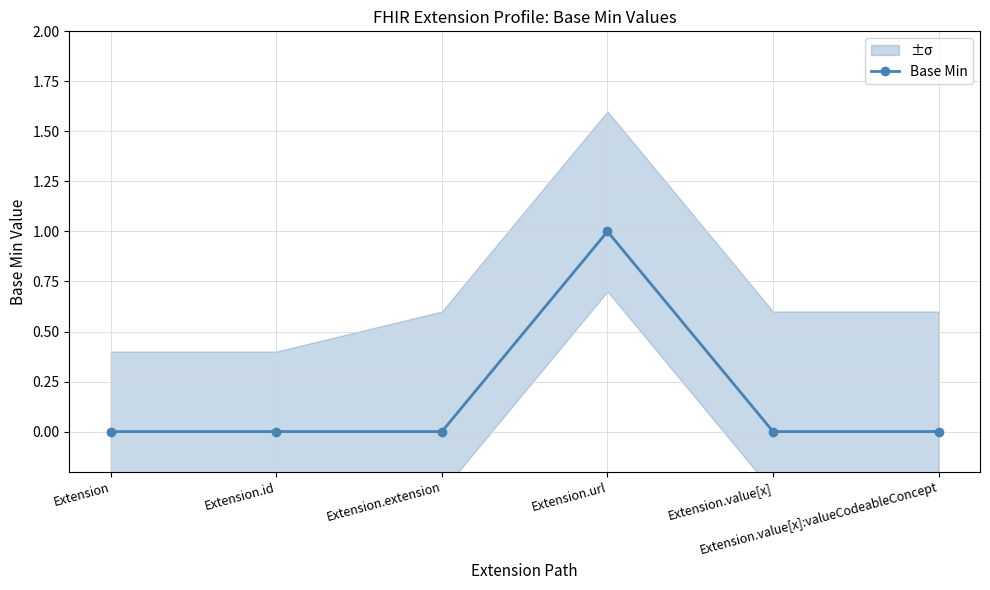

The value at Extension.value[x]:valueCodeableConcept is 0. True or false?

True